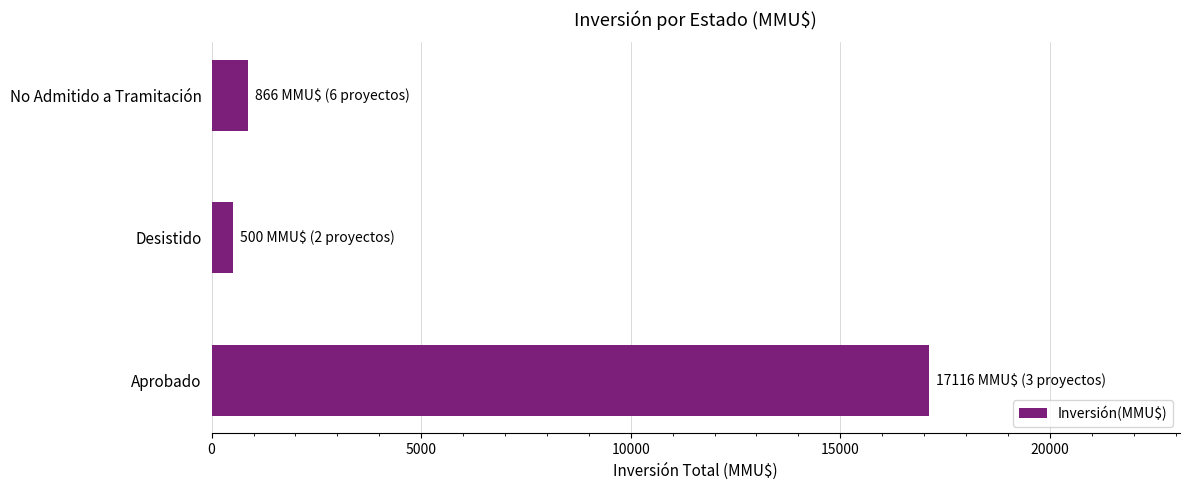

Between Aprobado and No Admitido a Tramitación, which is larger?

Aprobado